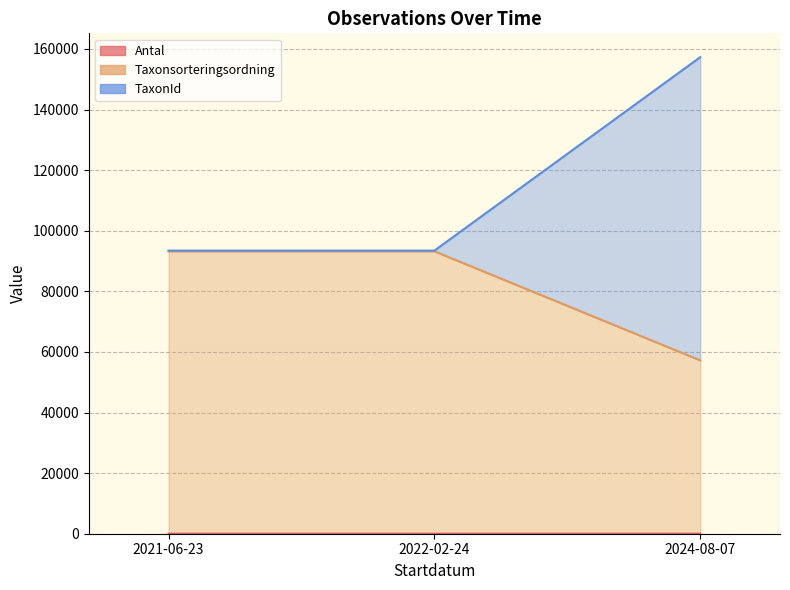

At which label does Antal reach its peak?

2022-02-24